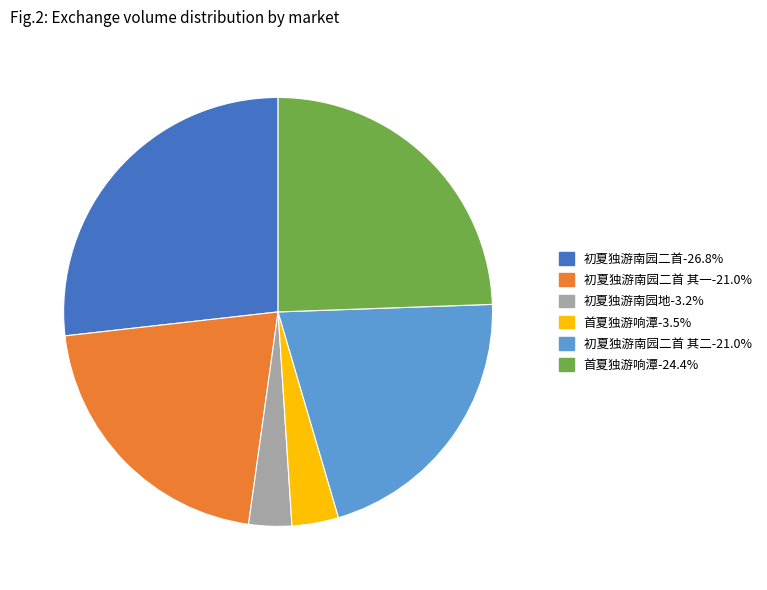

Is there a majority slice in this chart?

No